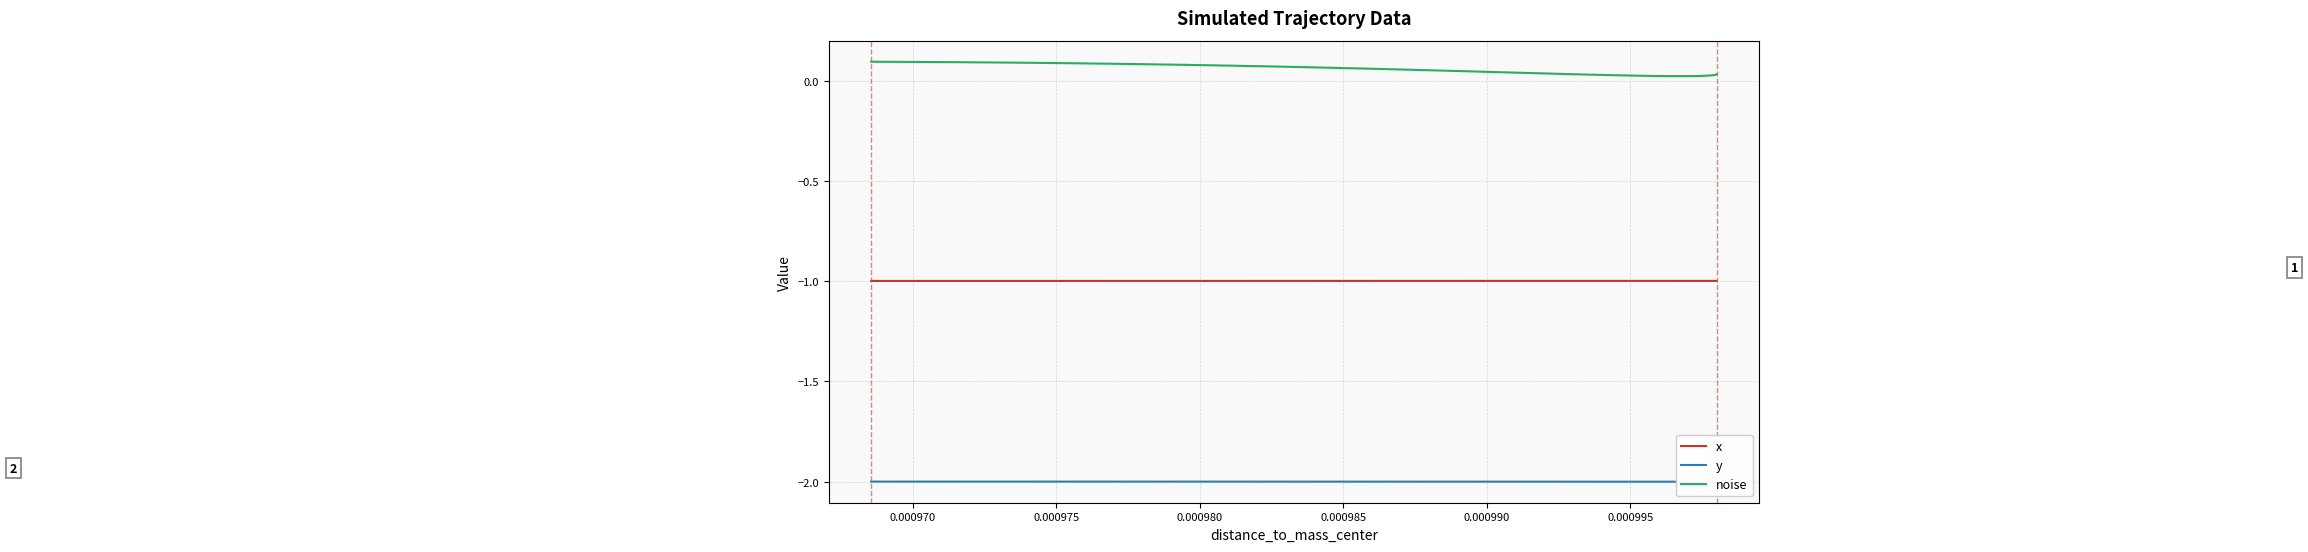

Which series has the largest range (max minus min)?

noise